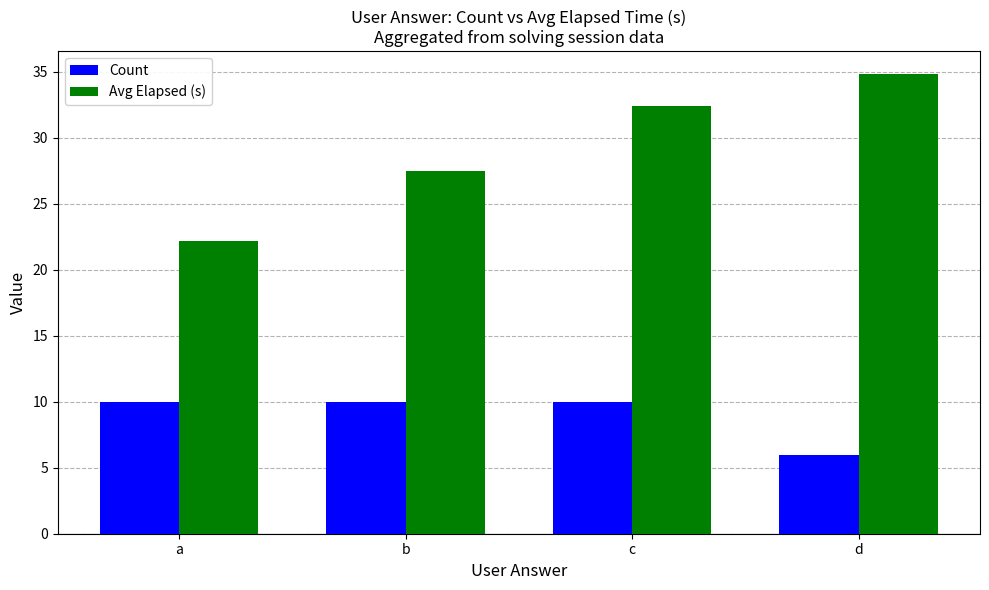

At how many categories does at least one series exceed 27?

3